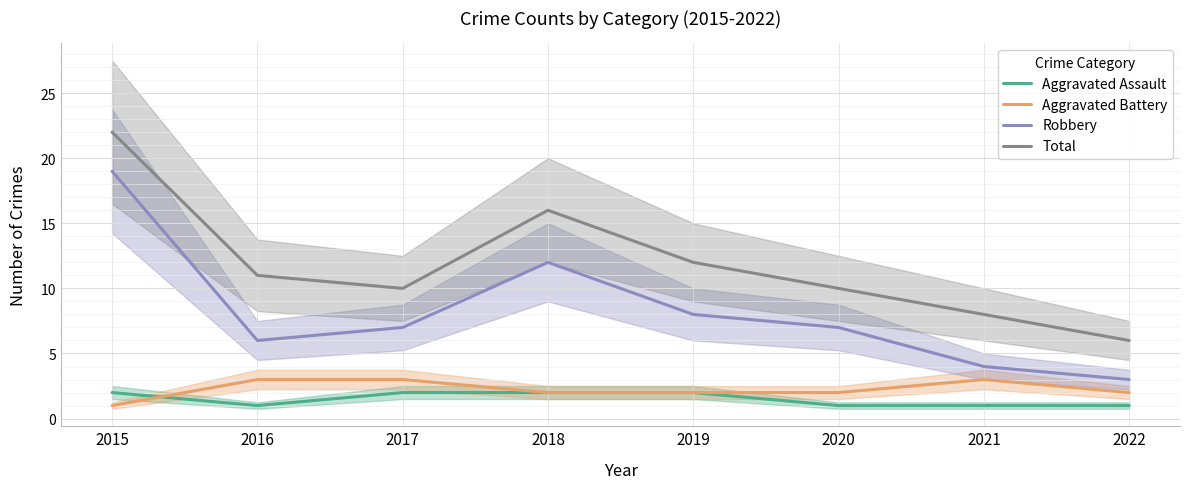

True or false: Aggravated Battery has a value of 5 at 2017.

False